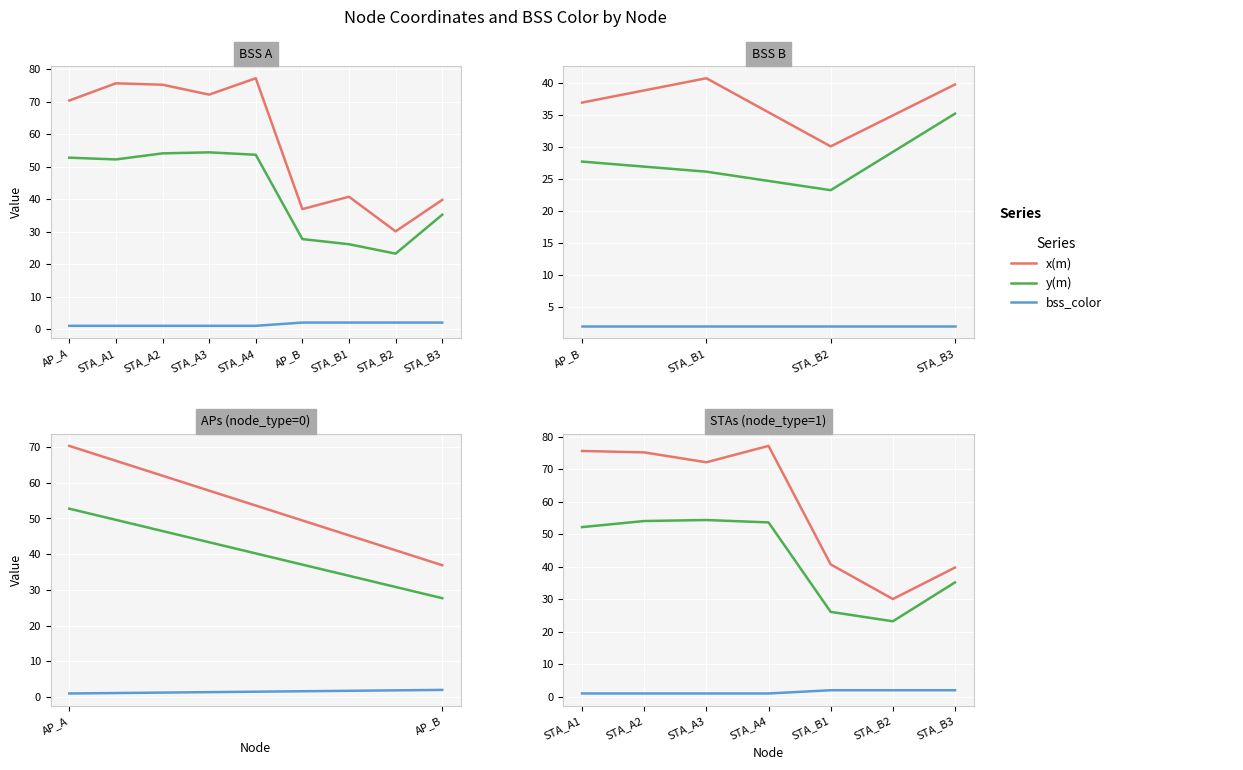

Rank the series by their average value, from highest to lowest.

x(m), y(m), bss_color